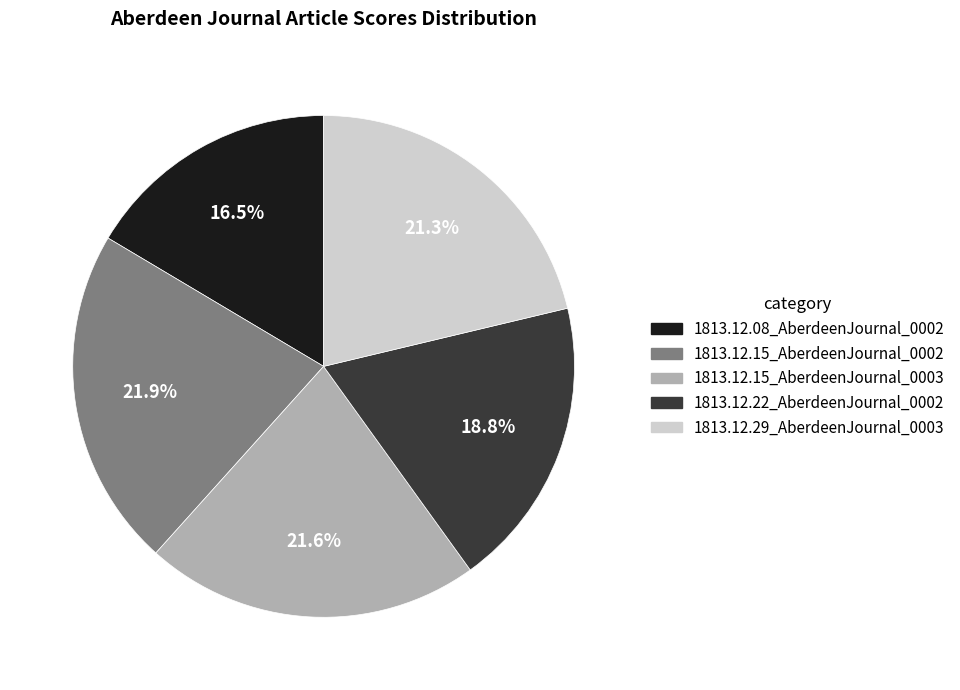

To the nearest percent, what is the difference between the 1813.12.08_AberdeenJournal_0002 and 1813.12.29_AberdeenJournal_0003 slice percentages?

5%